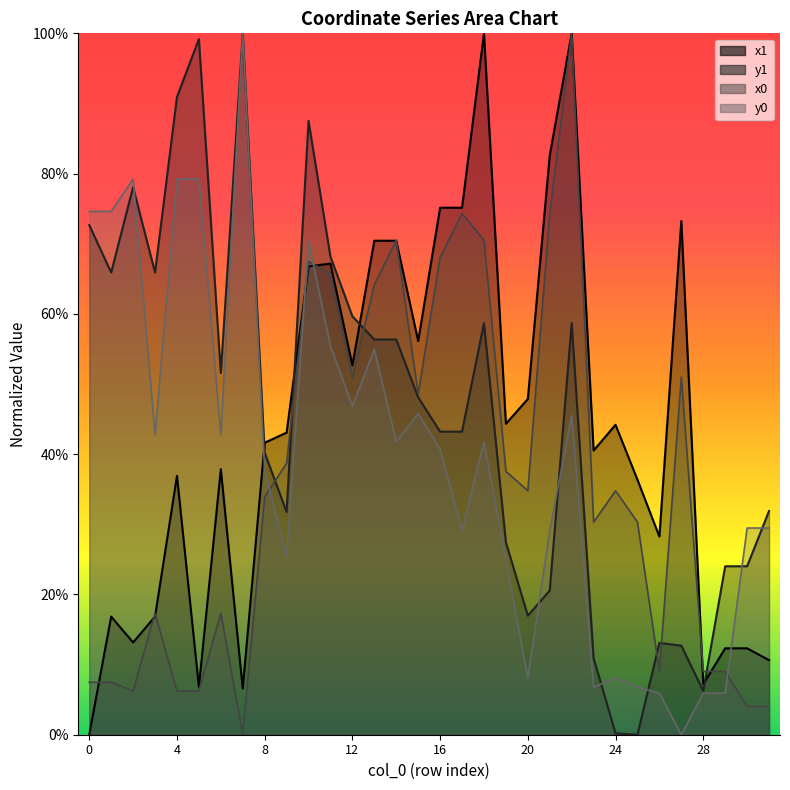

What is the total value across all series at 7?

206.6